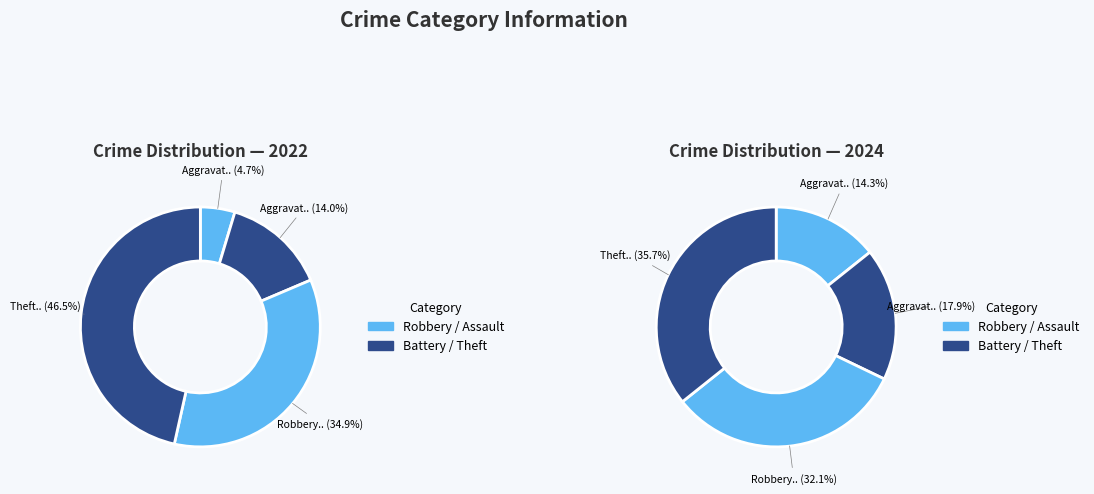

Does any single category account for the majority?

No